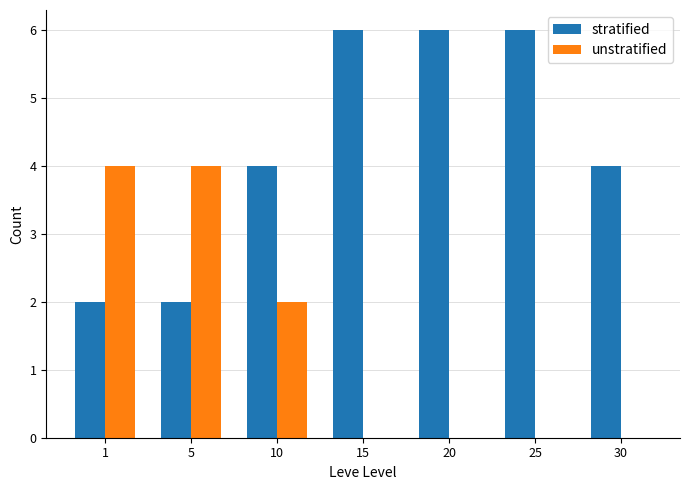

What value does the stratified series have at 30?

4